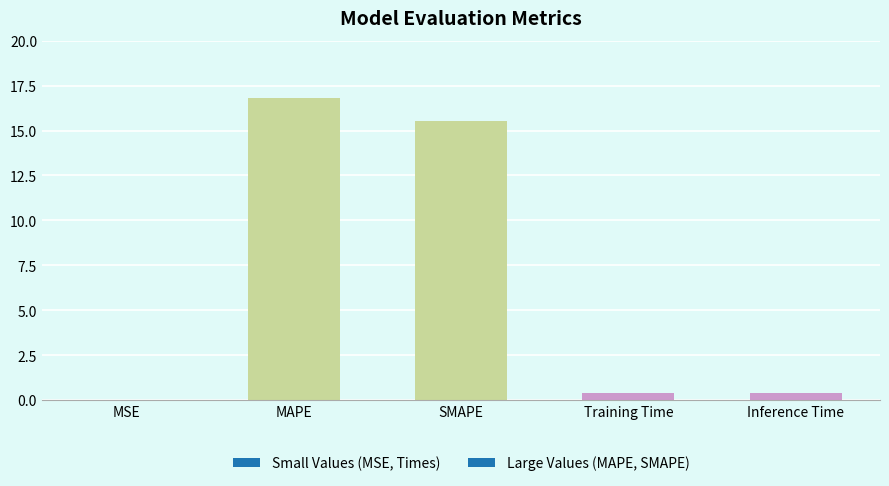

The chart shows a value of 0.4 at Inference Time. True or false?

True